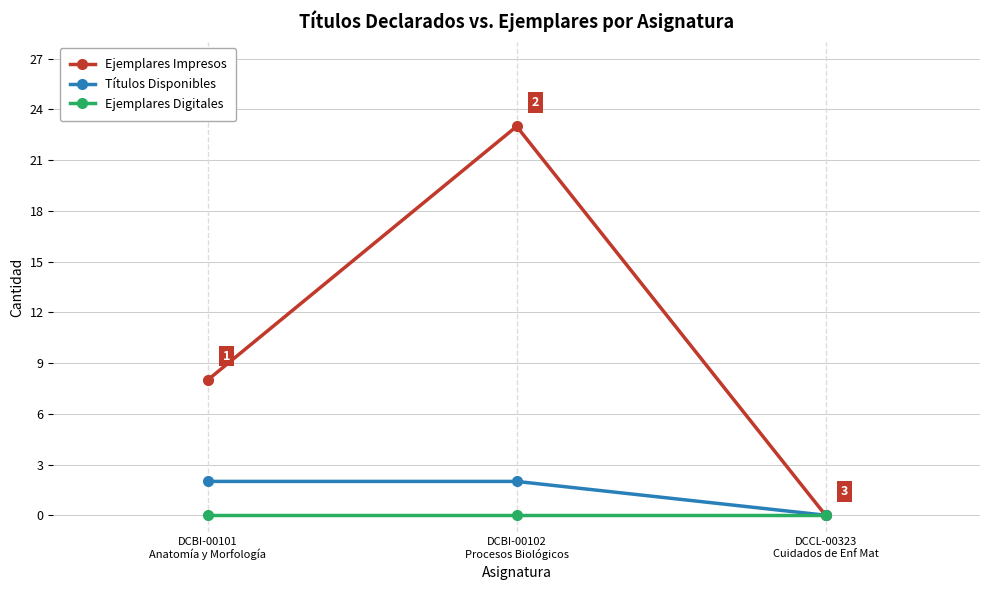

Reading right to left, what are all the values shown in this chart?

Ejemplares Impresos: DCCL-00323
Cuidados de Enf Mat=0	DCBI-00102
Procesos Biológicos=23	DCBI-00101
Anatomía y Morfología=8
Títulos Disponibles: DCCL-00323
Cuidados de Enf Mat=0	DCBI-00102
Procesos Biológicos=2	DCBI-00101
Anatomía y Morfología=2
Ejemplares Digitales: DCCL-00323
Cuidados de Enf Mat=0	DCBI-00102
Procesos Biológicos=0	DCBI-00101
Anatomía y Morfología=0